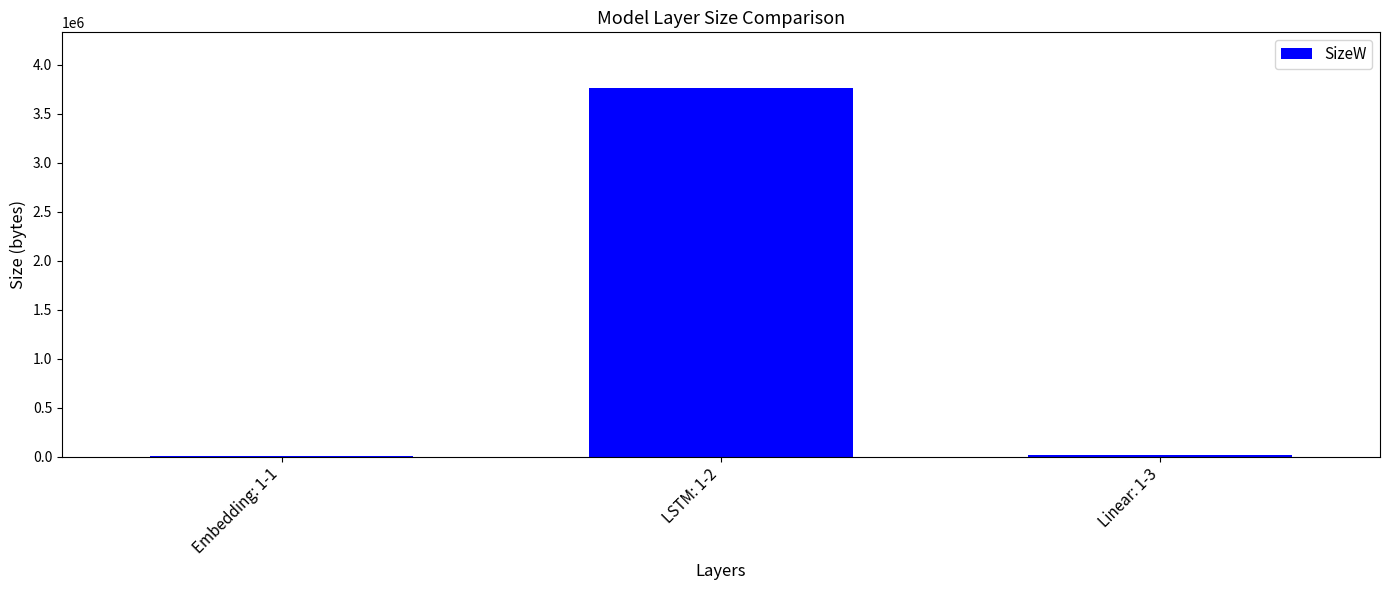

Which category has the highest value across all series?

LSTM: 1-2